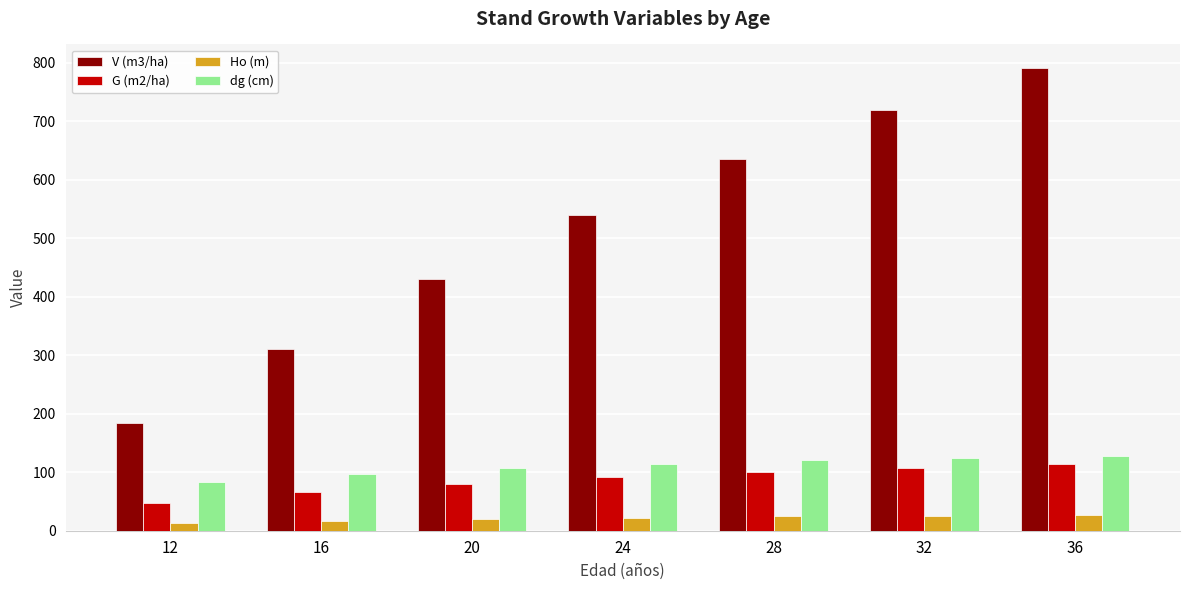

What is the difference between the maximum and minimum values in the dg (cm) series?

45.3